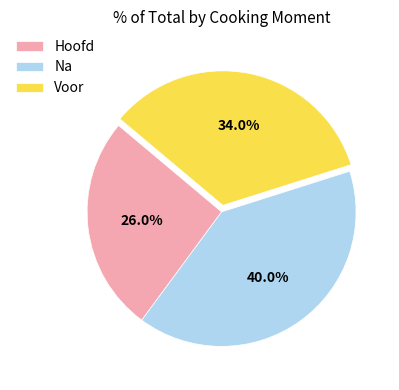

What percentage do Hoofd and Voor together represent?

60.0%